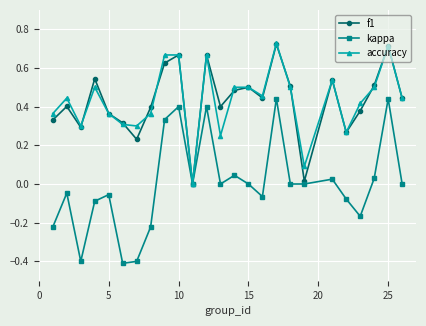

Which series has the widest spread of values?

kappa